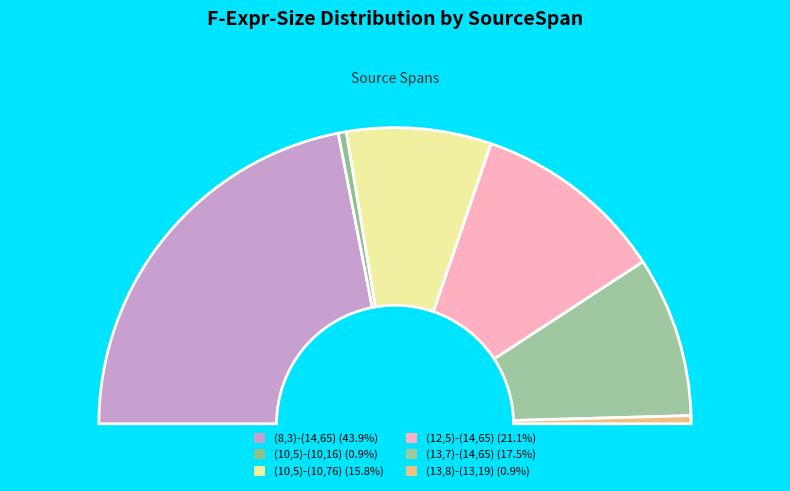

Do (12,5)-(14,65) and (10,5)-(10,76) together represent more than half of the pie?

No